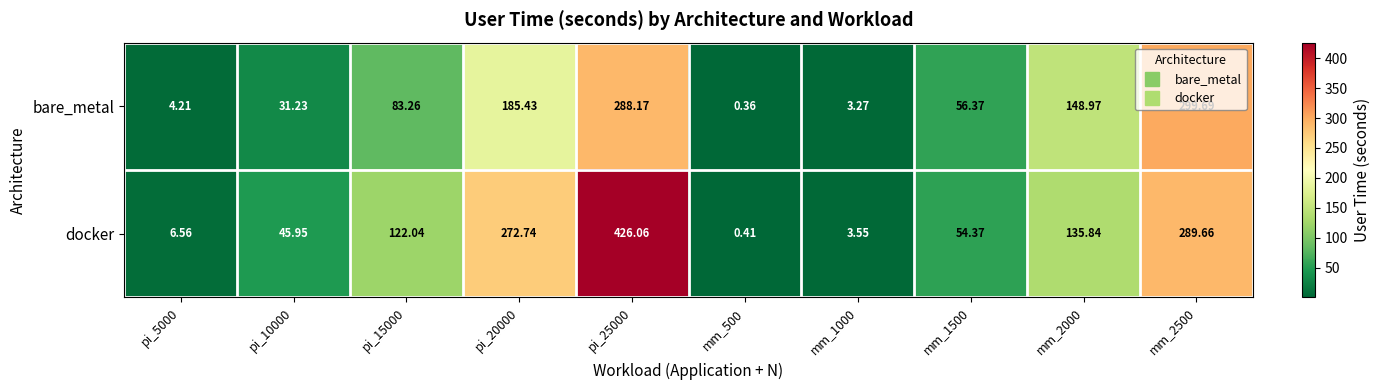

Which series changed the most between pi_25000 and mm_500?

docker